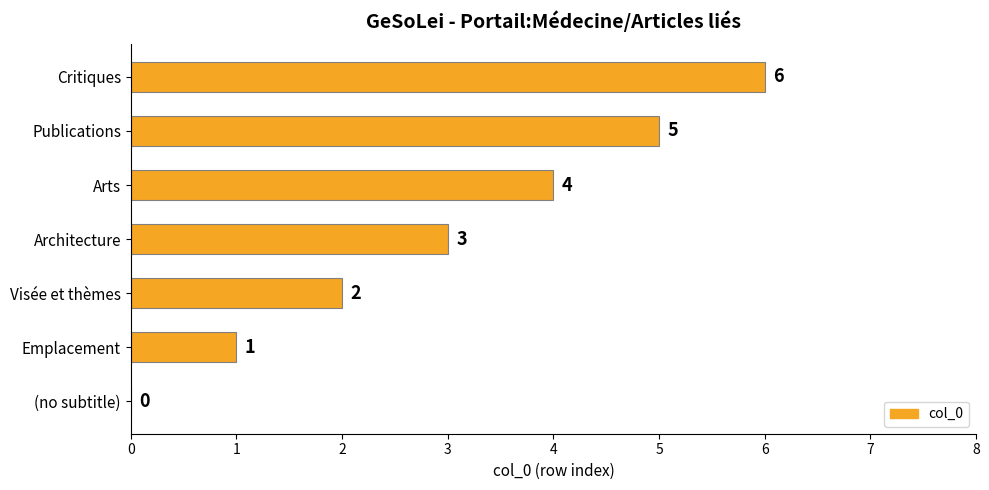

Where is the data nearest to the value 3?

Architecture